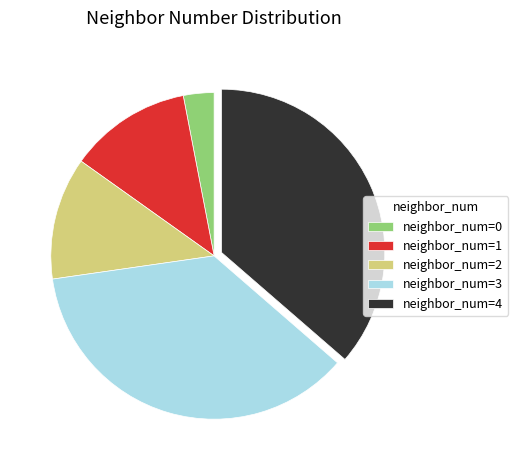

Does any single category account for the majority?

No